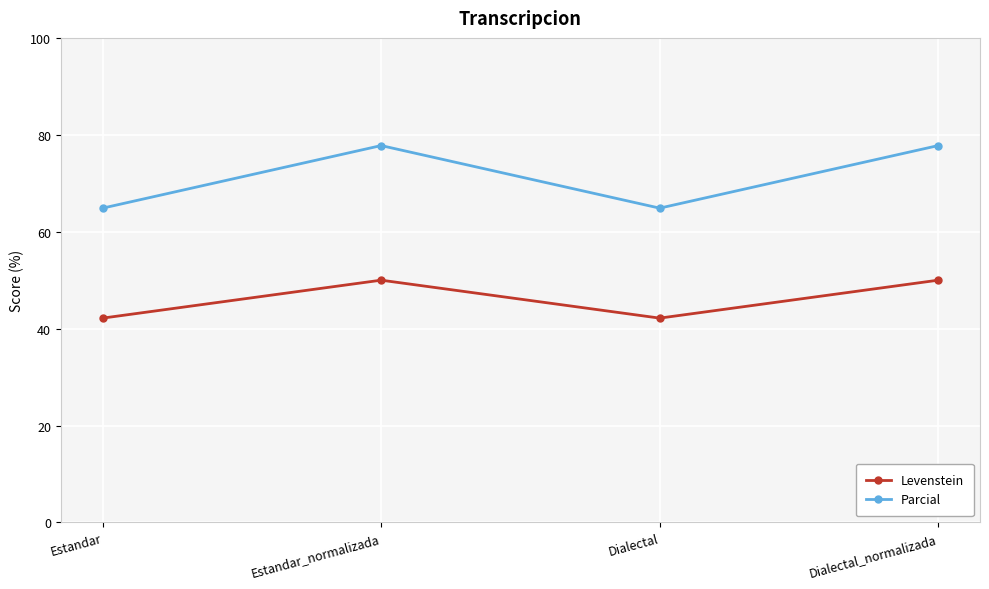

At which category does Parcial reach its first local peak?

Estandar_normalizada